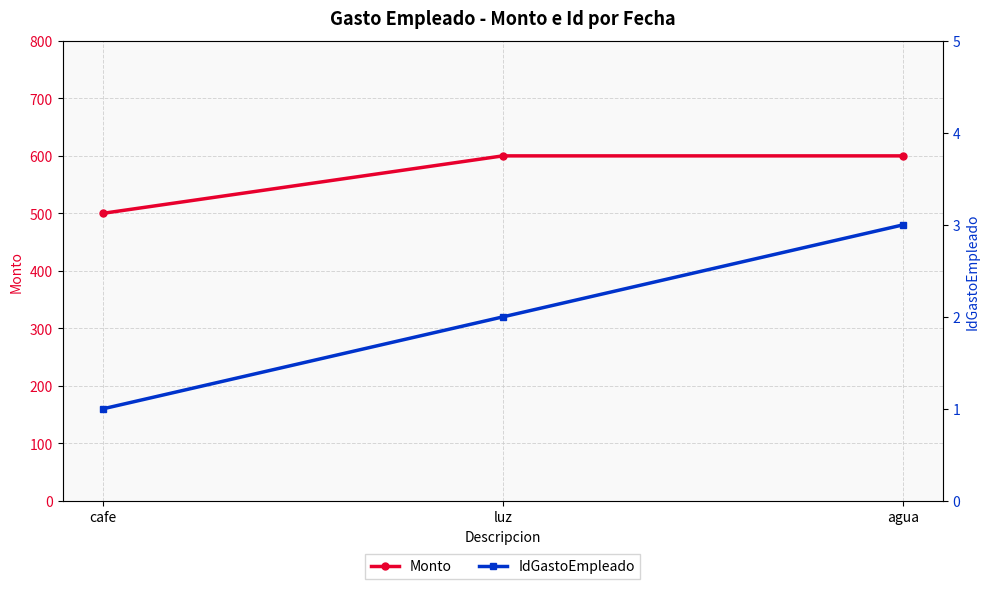

Which category has the highest value across all series?

luz